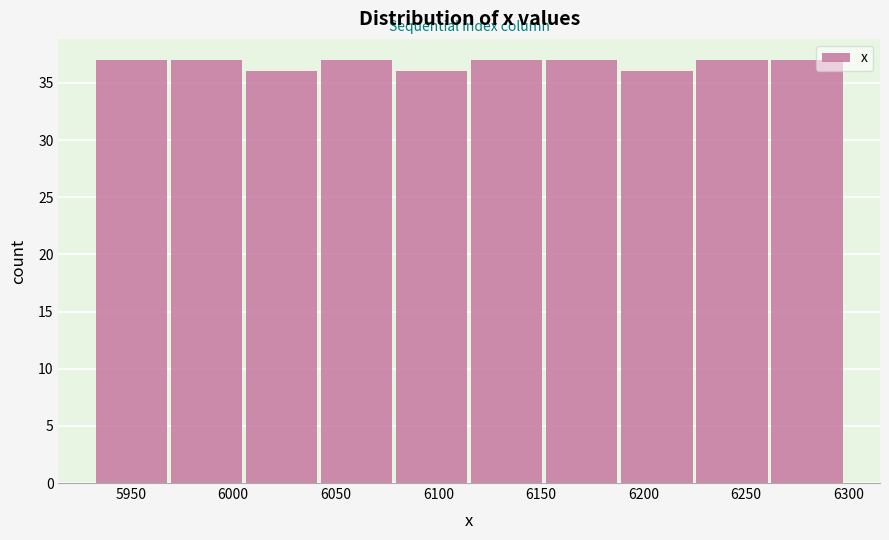

How tall is the bar that spans 5935 to 5970 on the x-axis? Neither the bar edges nor the heights are printed on the chart, so give them approximately, as read against the axes.

37